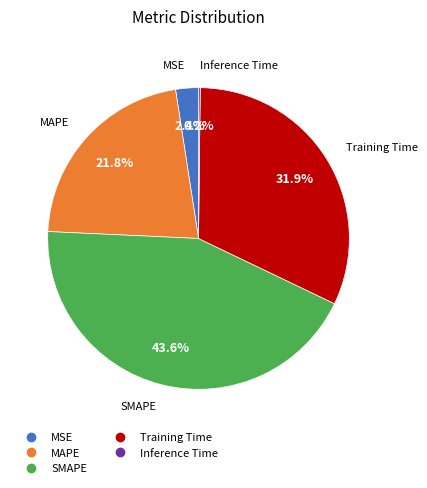

To the nearest percent, what is the combined percentage of MSE and Training Time?

34%